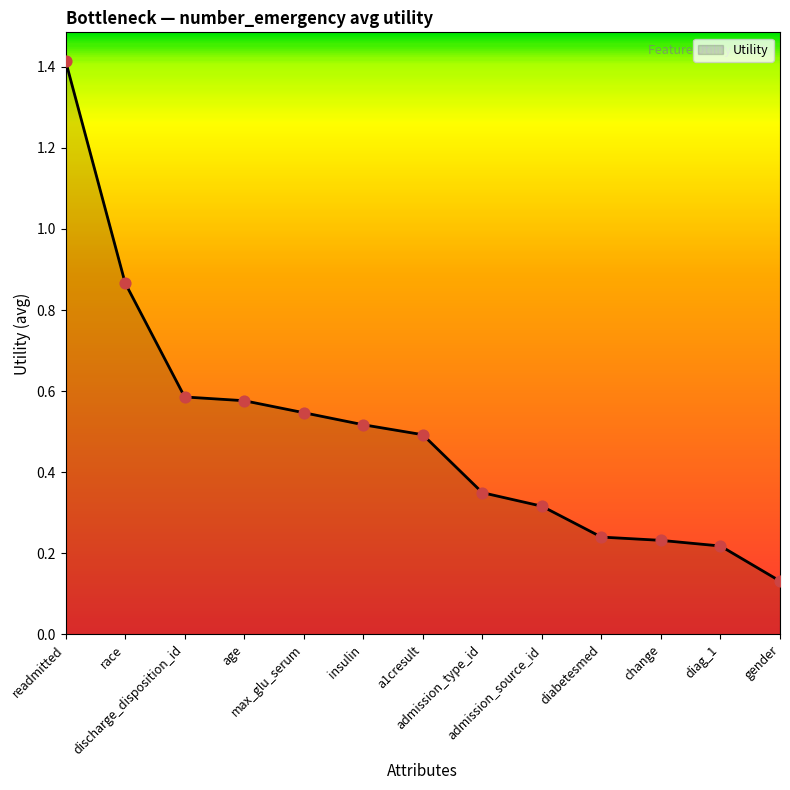

What is the maximum value shown in the chart?

1.4